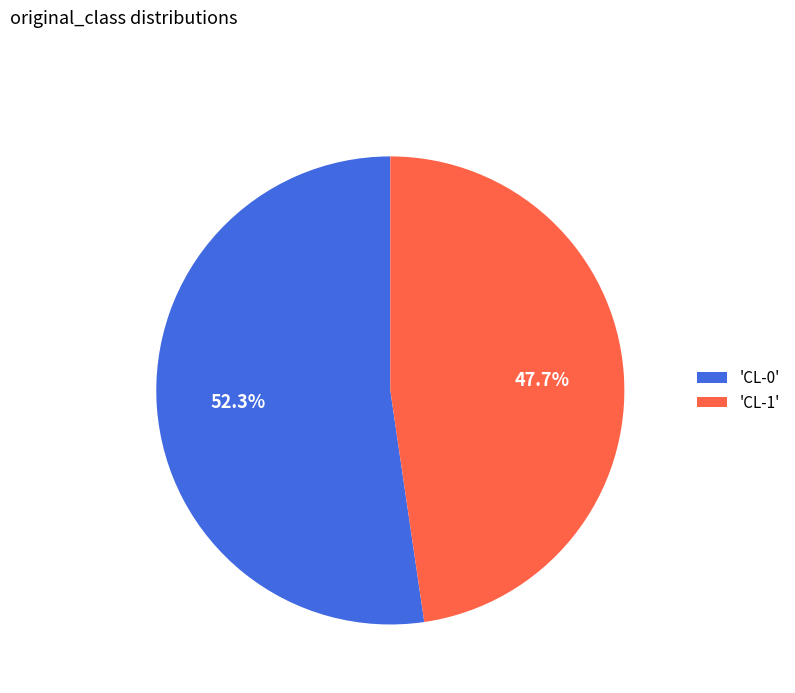

Count the number of slices in the pie.

2